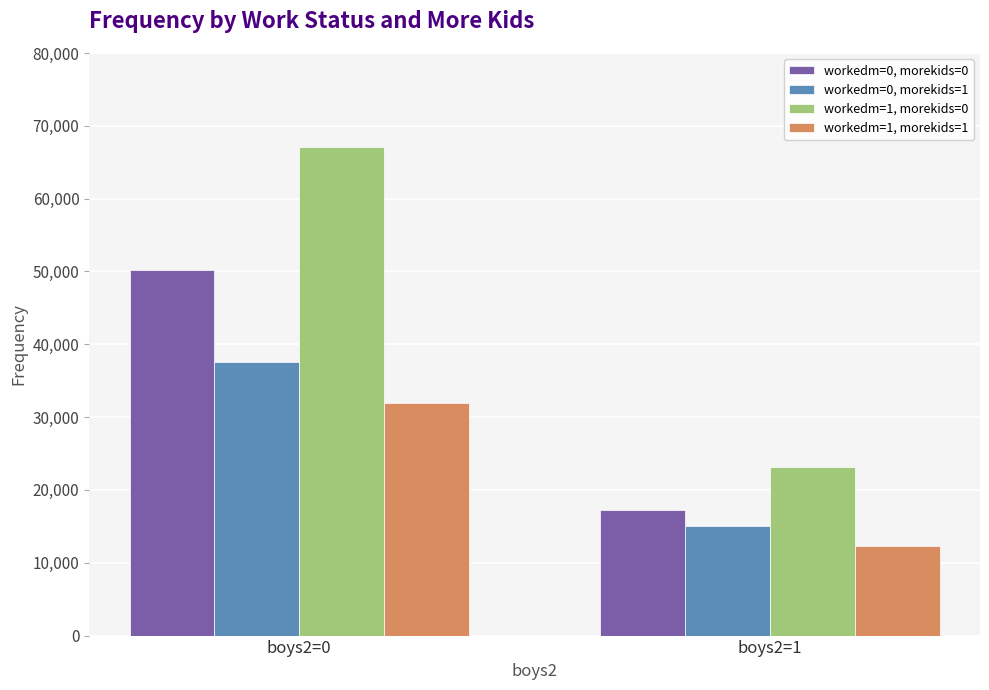

What is the sum of the workedm=1, morekids=0 values at boys2=1 and boys2=0?

90238